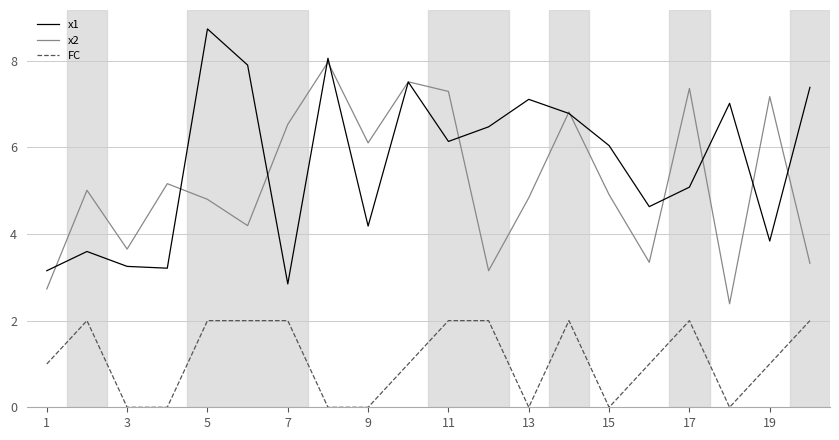

What is the highest value of the x1 series?

8.7